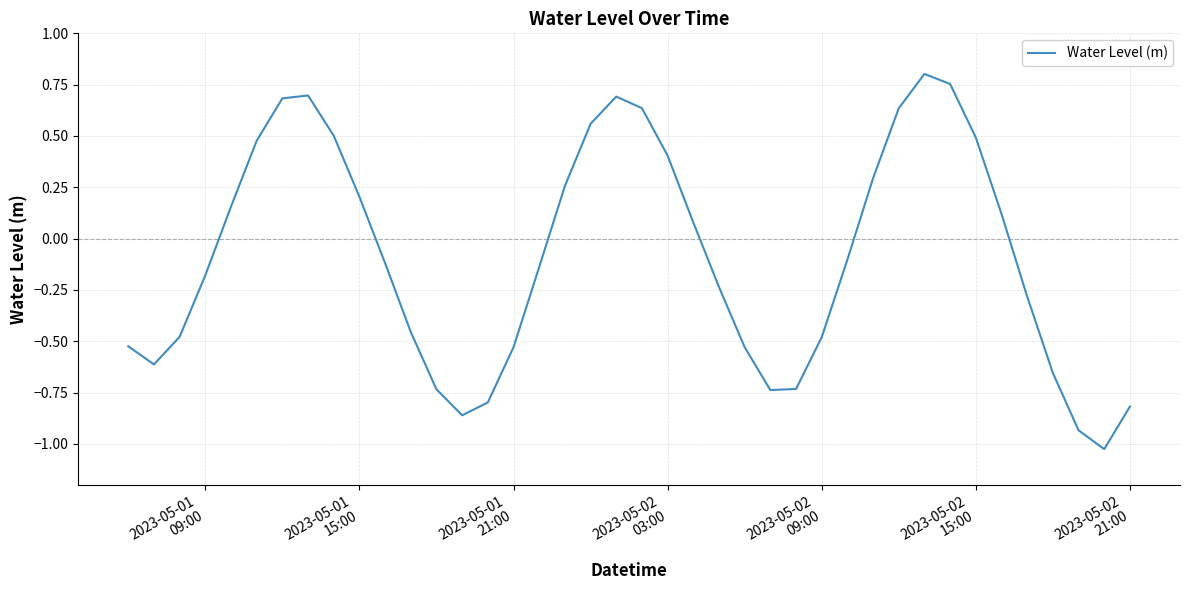

What is the difference between the maximum and minimum values?

1.8